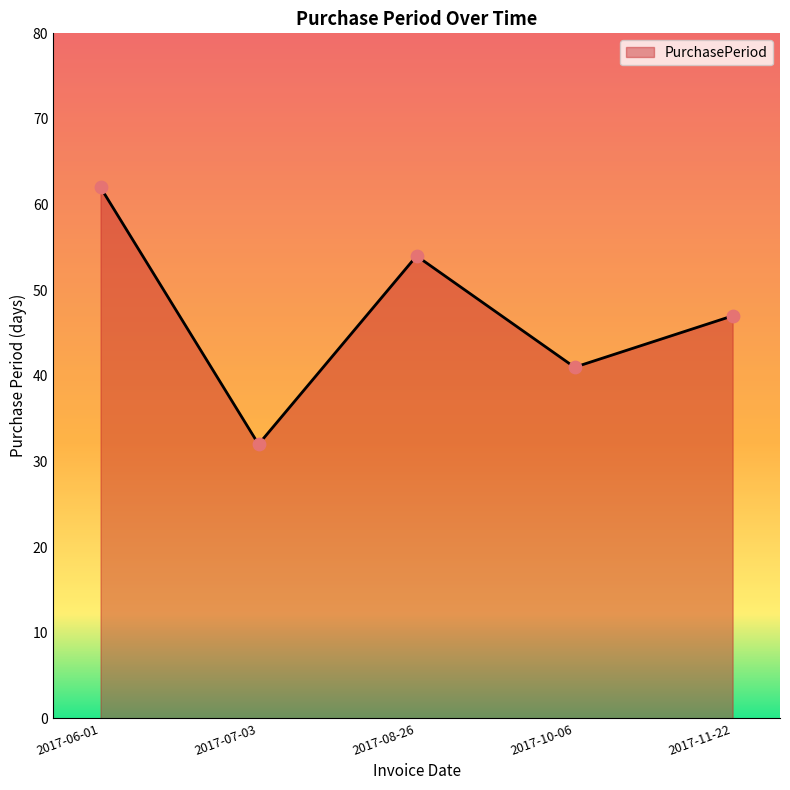

What is the change in value from 2017-08-26 to 2017-11-22?

-7